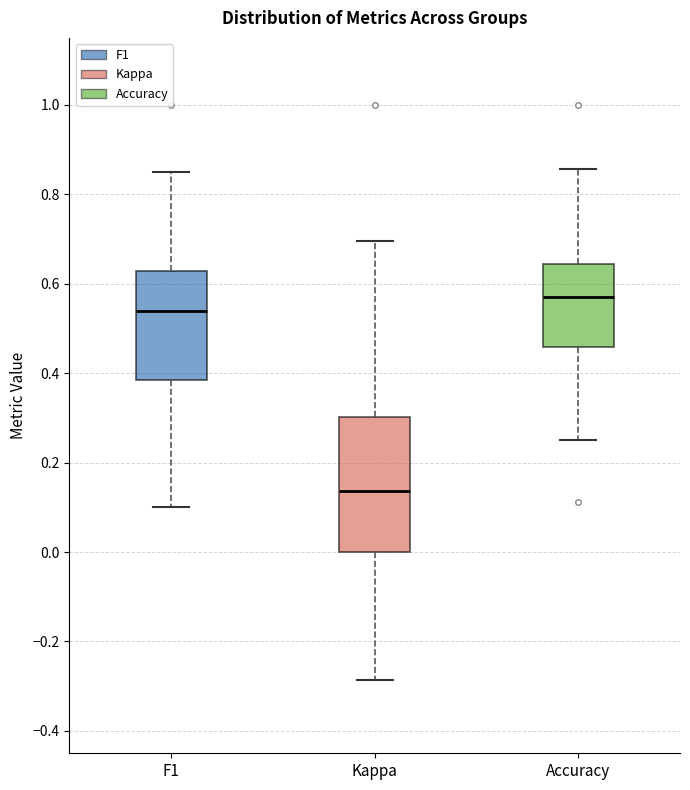

Reading left to right, transcribe this box plot: for each box, give where its median line is, the range the box spans, and where its two whiskers end, as read against the y-axis. The values are not printed on the chart, so give them approximately, as read against the axis.

F1: median 0.54, box 0.38 to 0.62, whiskers 0.10 to 0.86
Kappa: median 0.14, box 0.00 to 0.30, whiskers -0.28 to 0.70
Accuracy: median 0.58, box 0.46 to 0.64, whiskers 0.26 to 0.86